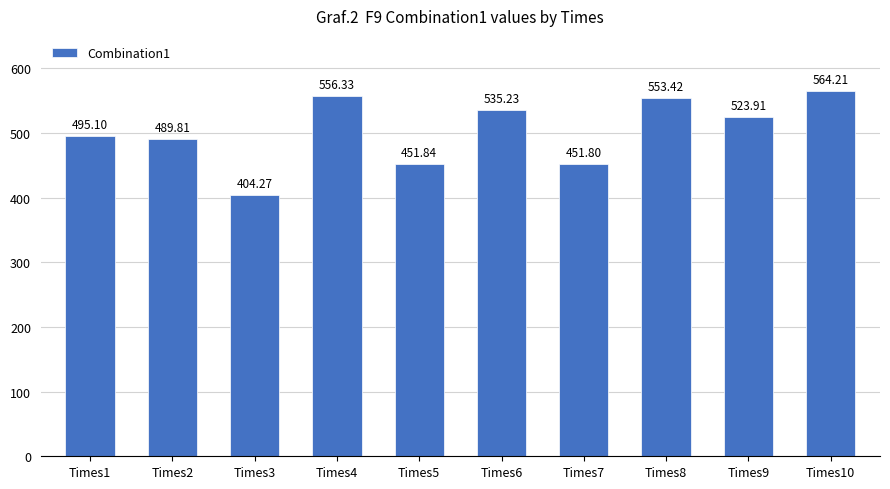

At which category does the chart reach its peak across all series?

Times10